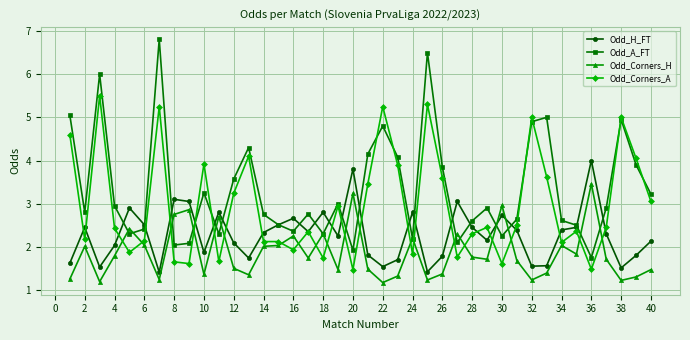

How many values in the Odd_A_FT series exceed 2?

38